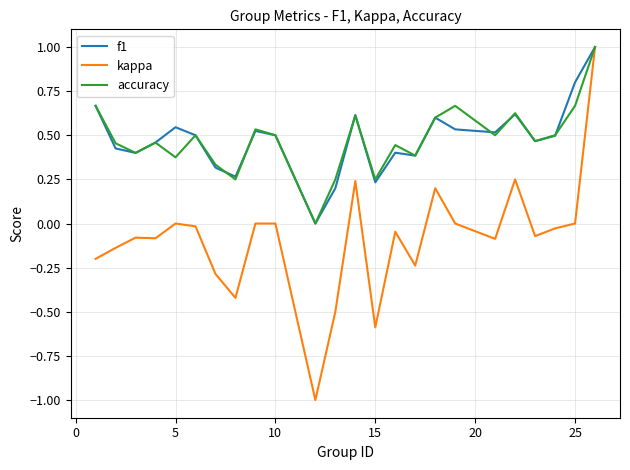

How many positive values does the accuracy series have?

23